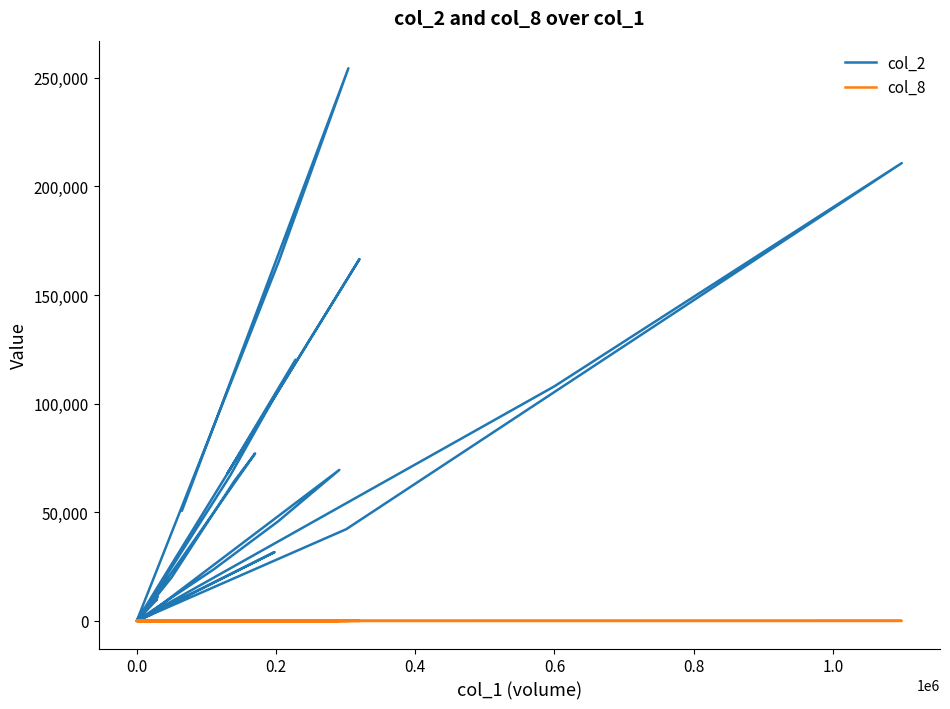

What is the value of the col_2 point at the 34th from the left?

23600